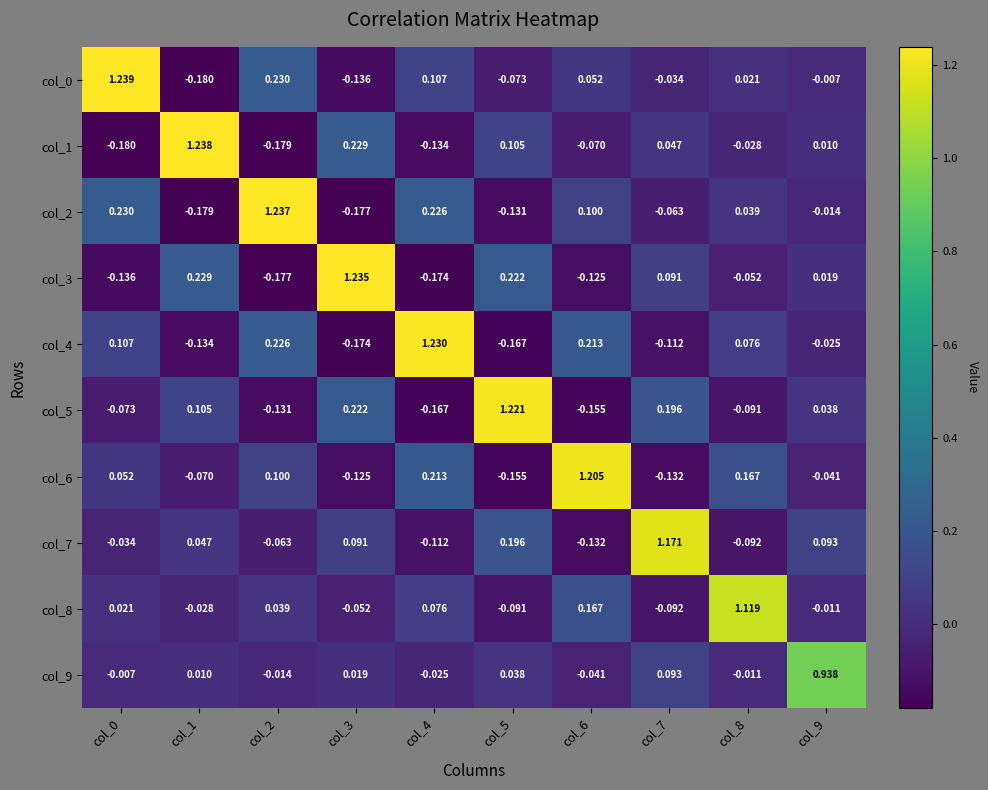

Is the value of col_1 at col_4 greater than the value of col_4 at col_3?

Yes